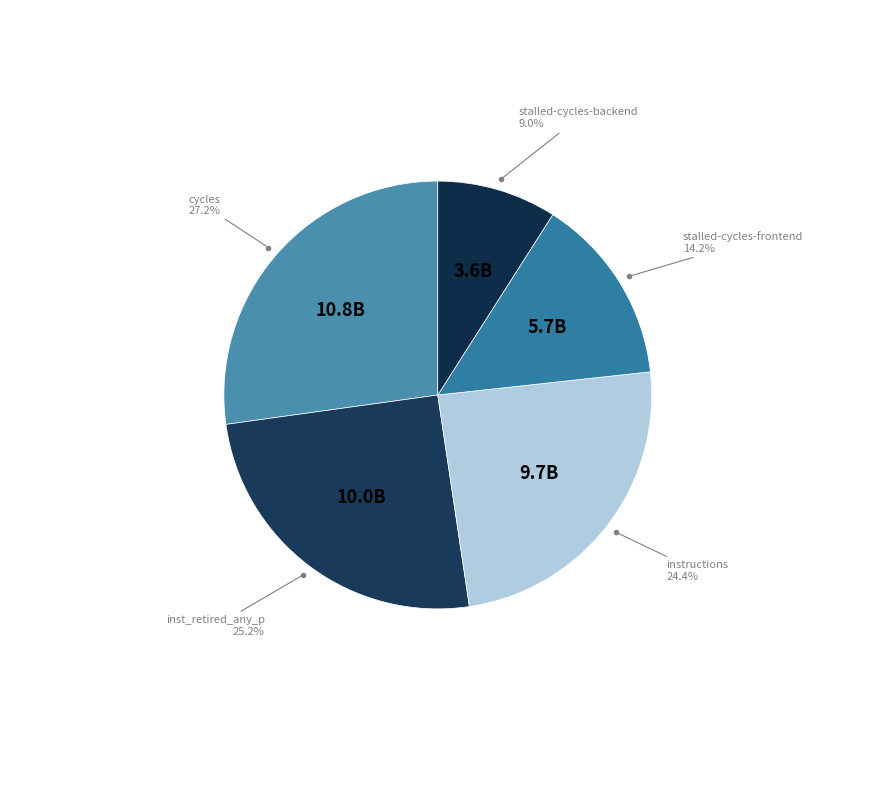

Count the number of slices in the pie.

5